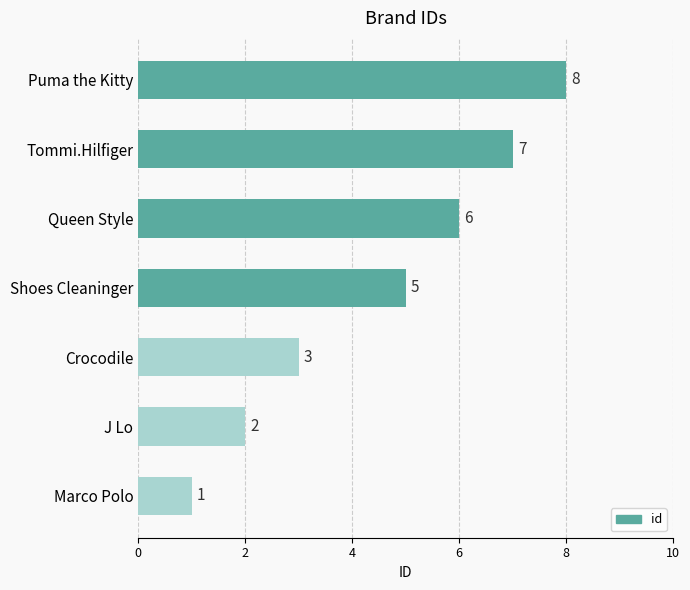

True or false: the data shows 2 at Marco Polo.

False